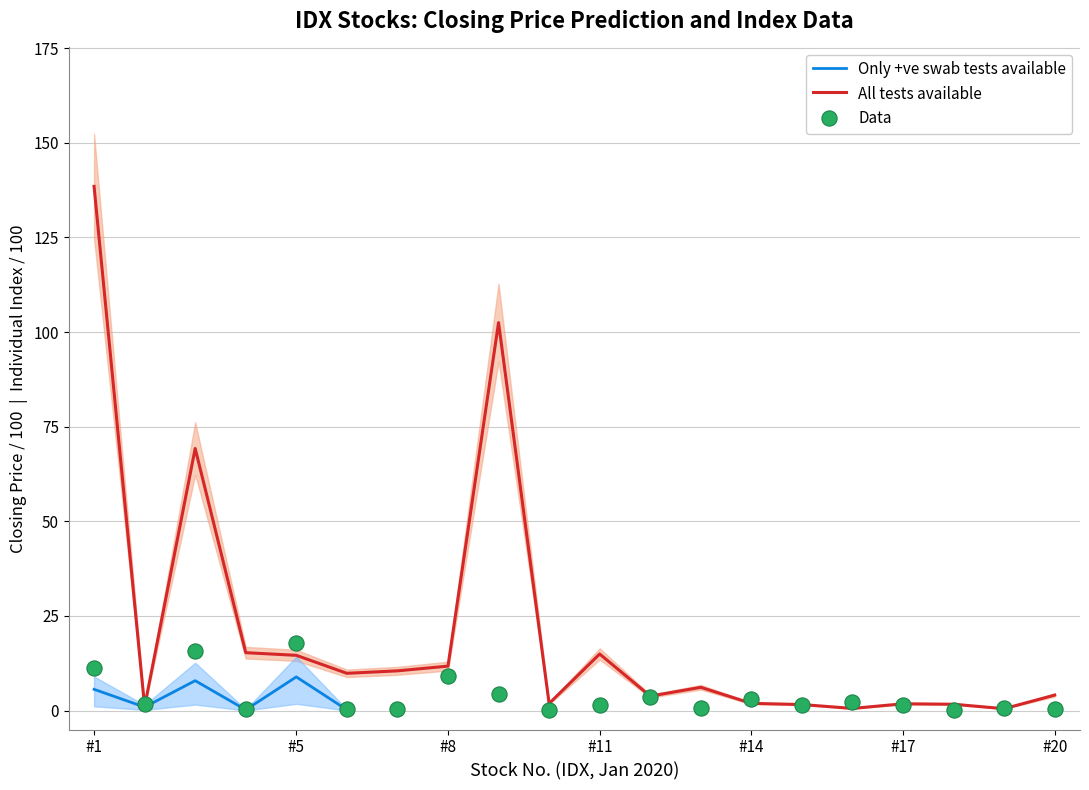

What is the total value across all series at 6?

10.3